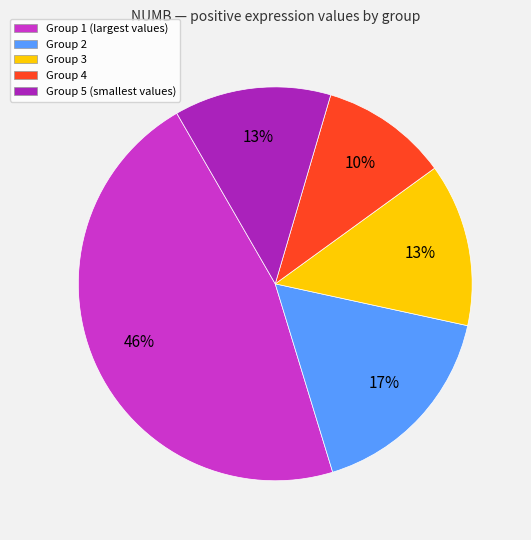

Combined, do Group 1 (largest values) and Group 5 (smallest values) account for over 50%?

Yes